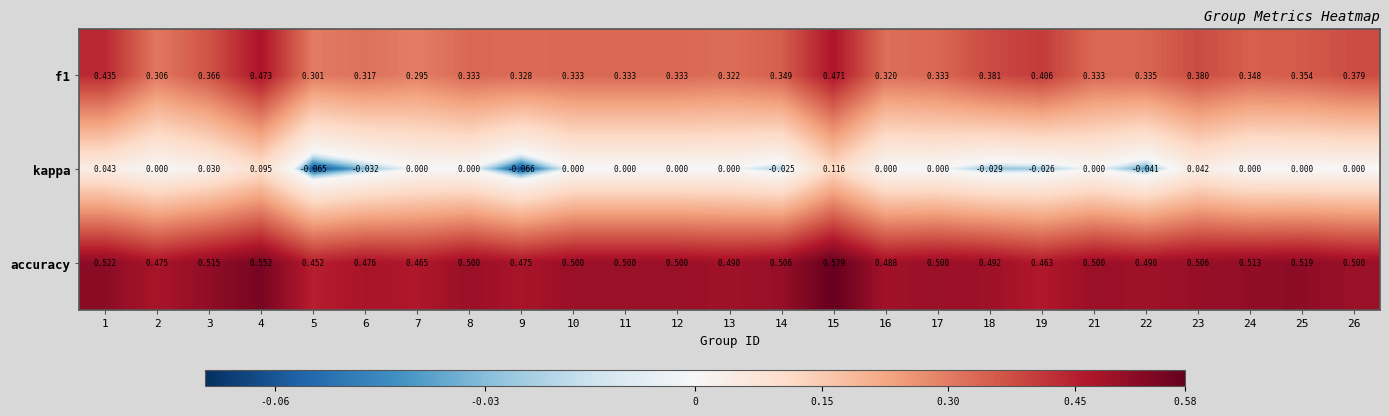

Which series changed the most between 5 and 15?

kappa